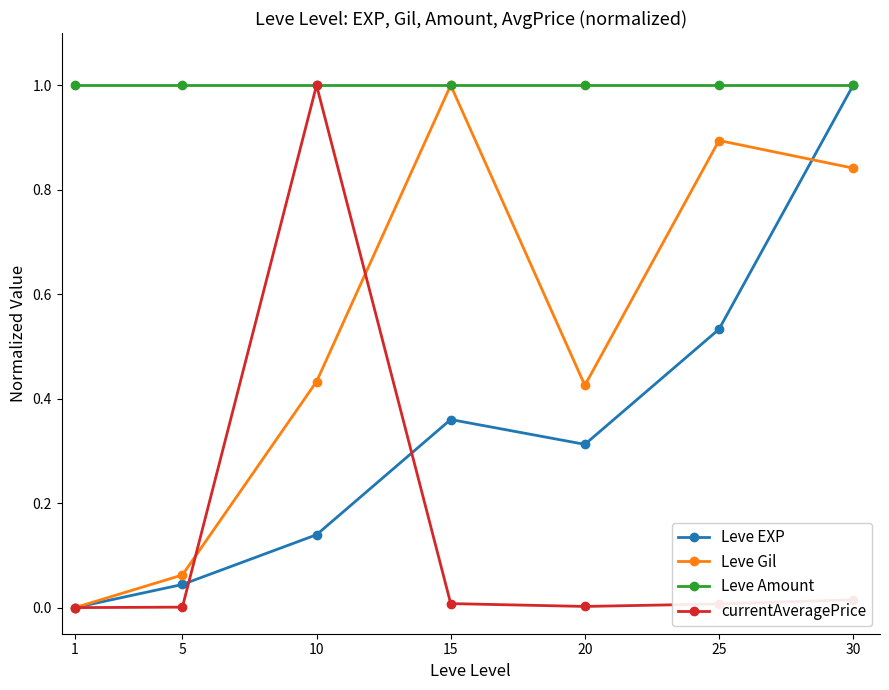

Where is the first local maximum for Leve Gil?

15